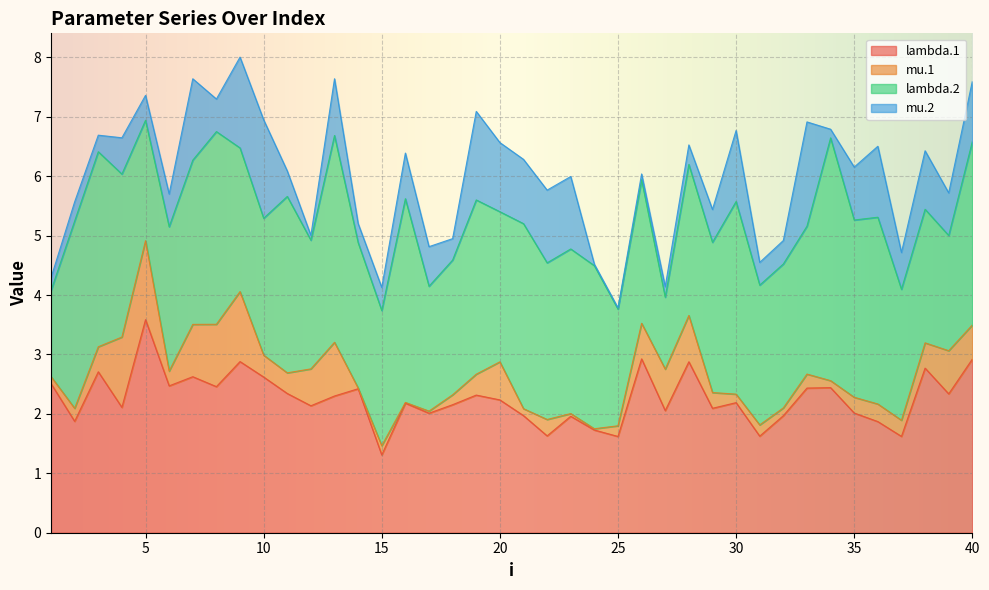

What is the difference between the mu.1 values at 6 and 40?

0.3